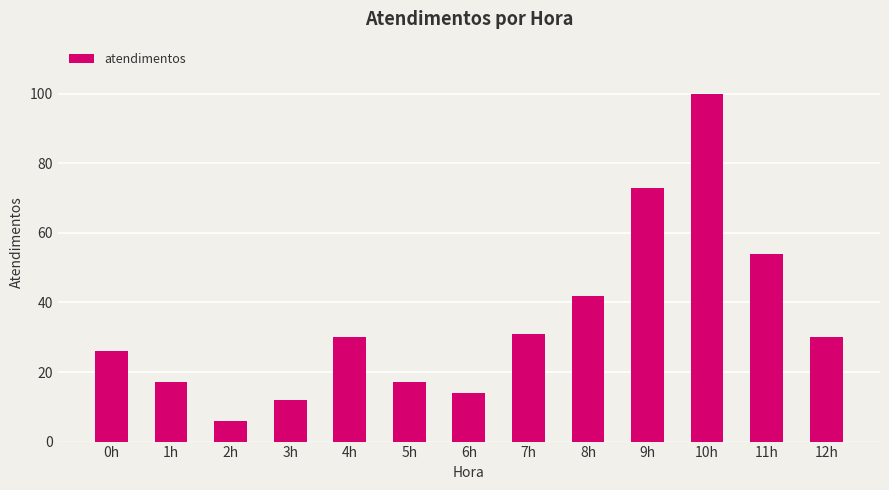

What is the change in value from 0h to 10h?

+74